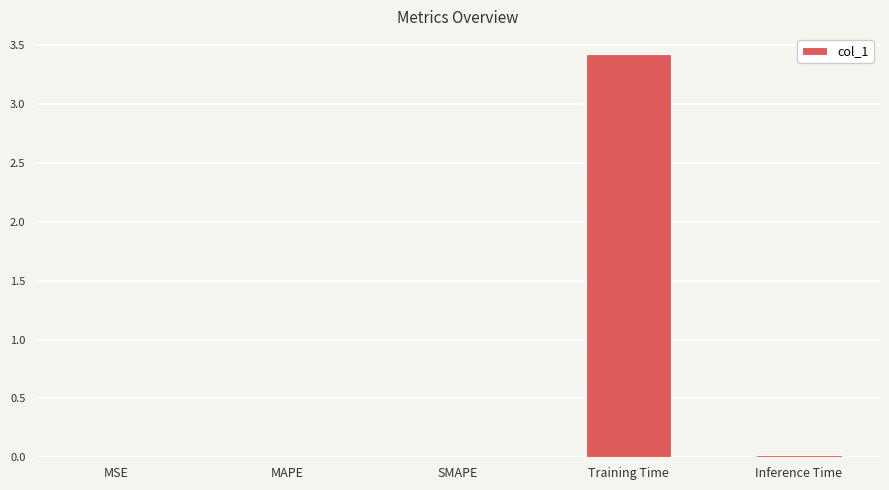

What is the sum of all values?

3.5